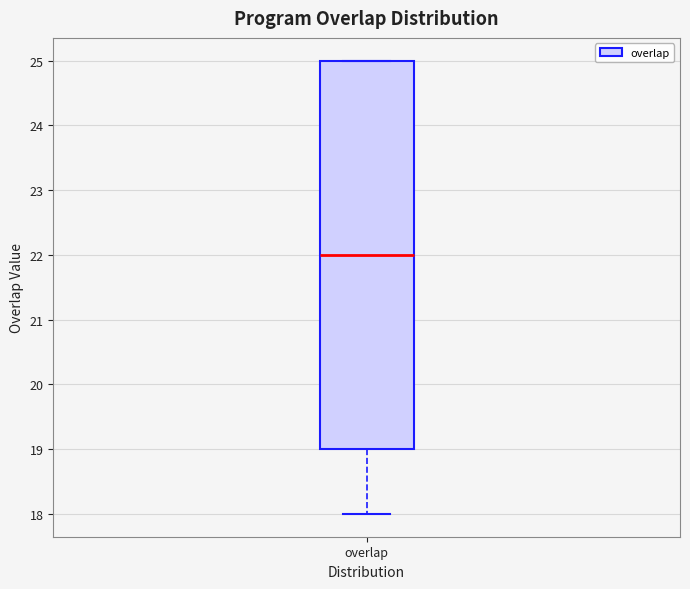

Where does the median line of the box for overlap sit on the y-axis? The values are not printed on the chart, so give them approximately, as read against the axis.

22